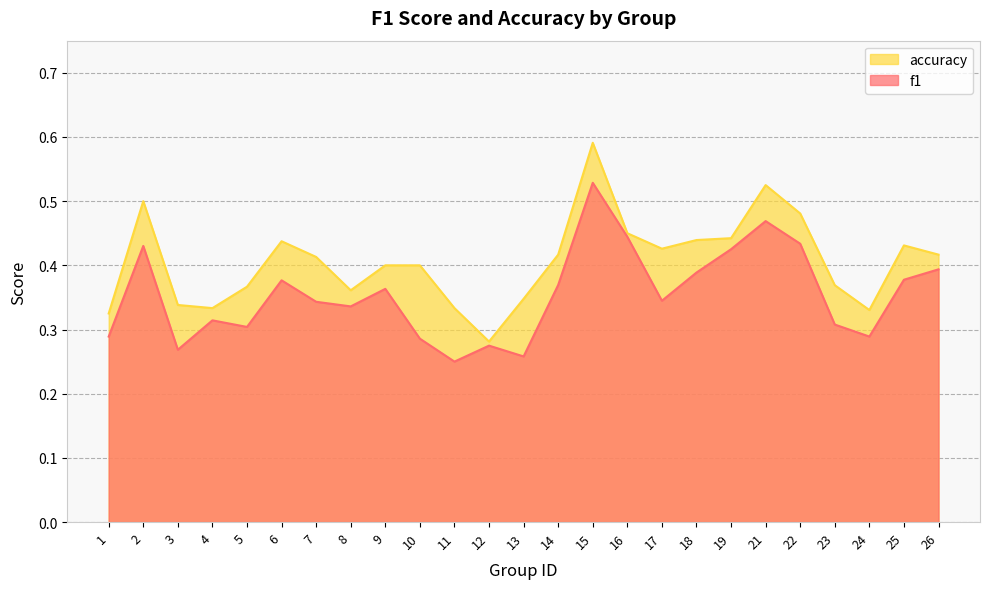

The value of accuracy at 18 is 0.6. True or false?

False